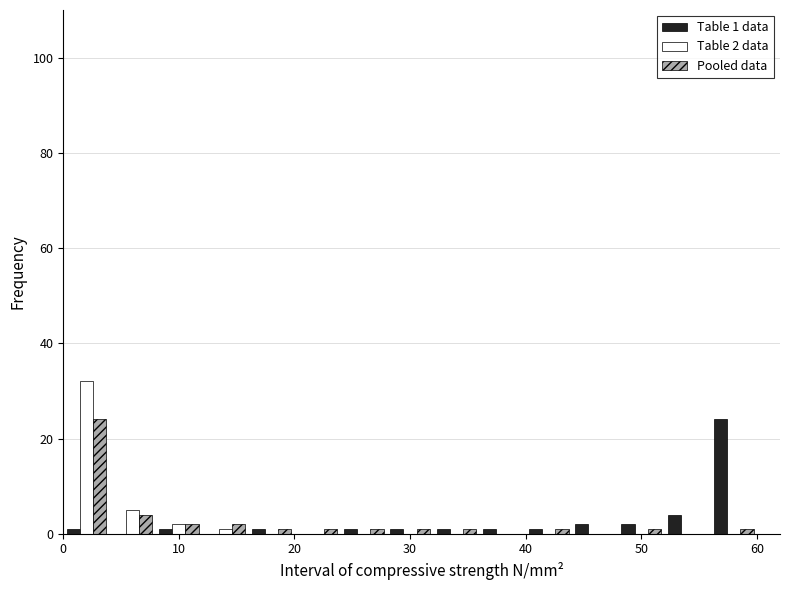

In the Pooled data series, which range on the x-axis has the tallest bar?

0 to 4